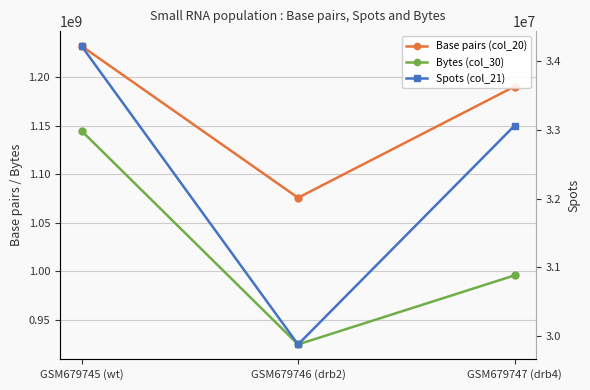

What is the approximate value of Bytes (col_30) at GSM679745 (wt), to the nearest 100?

1144576900